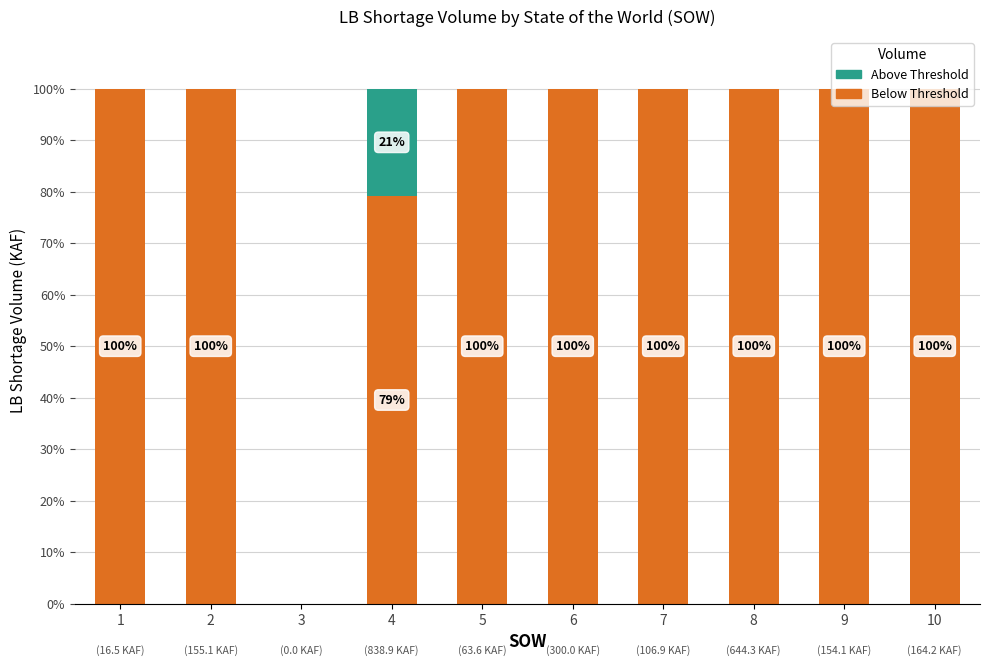

What is the total value across all series at 9?

100.0